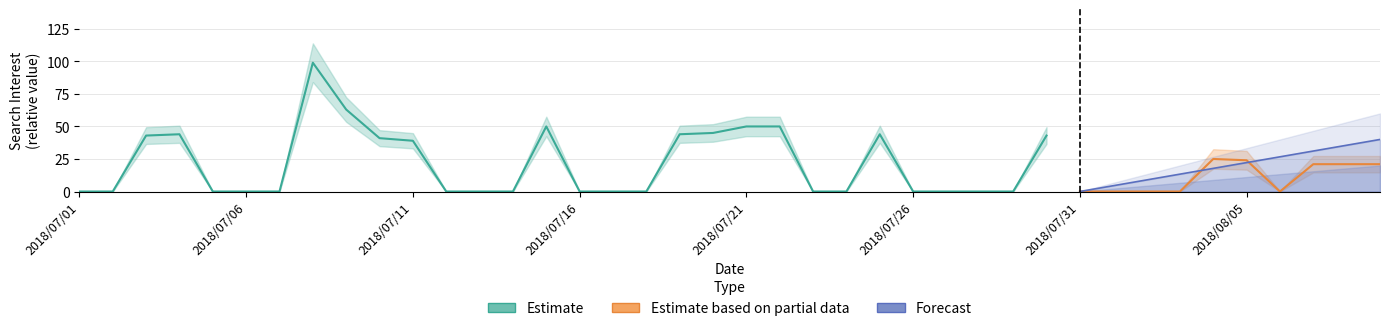

At which category does Estimate reach its first local peak?

2018/07/04